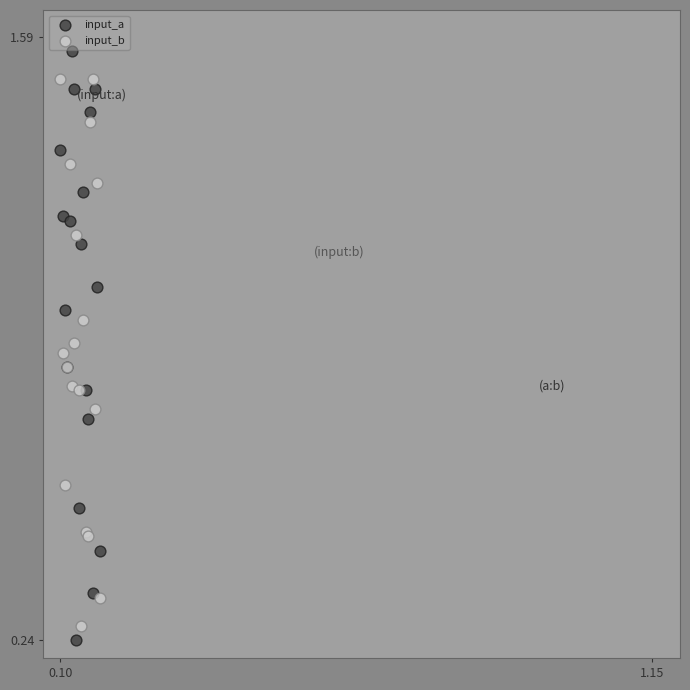

What are all the series names shown in the legend?

input_a, input_b